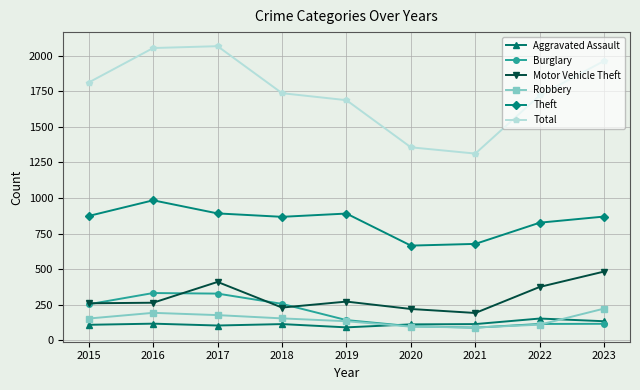

How many distinct data groups are displayed?

6